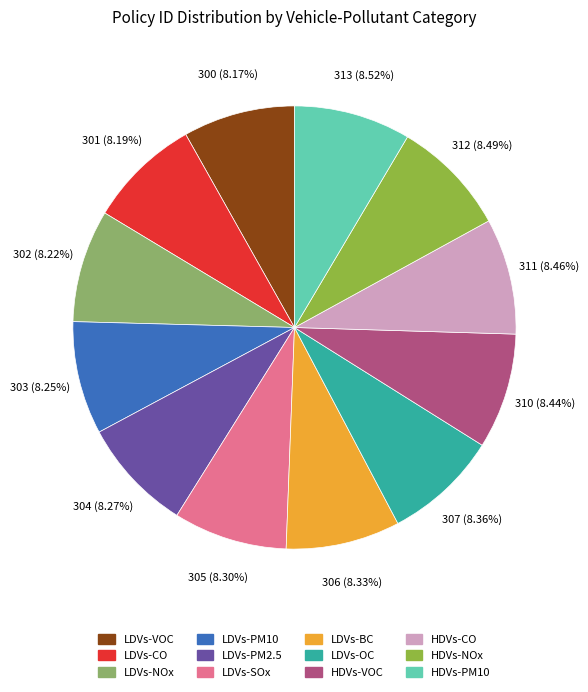

How many segments does this pie chart have?

12